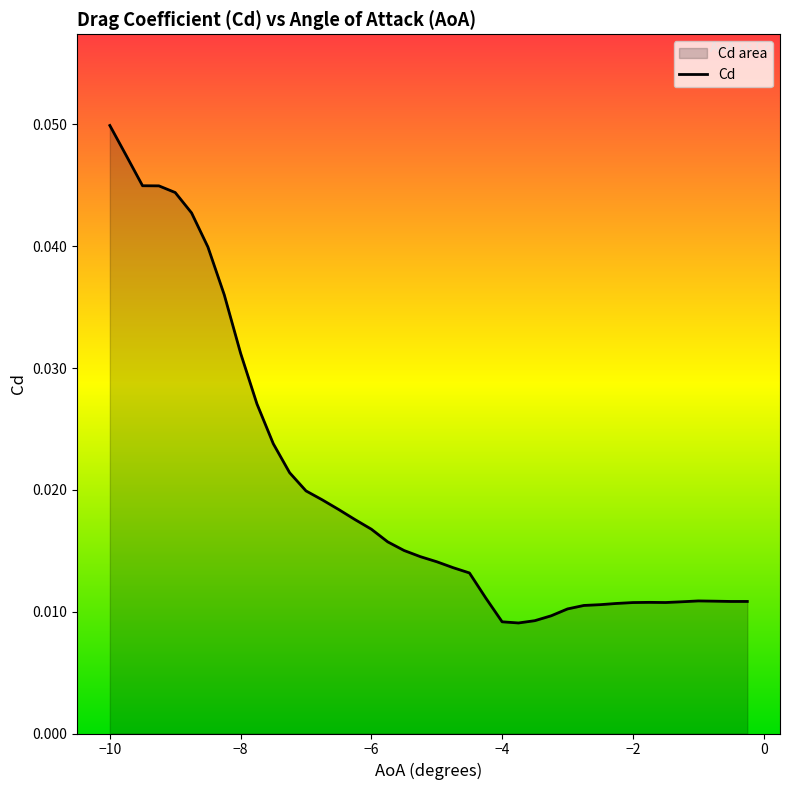

Count the number of data series in this chart.

1